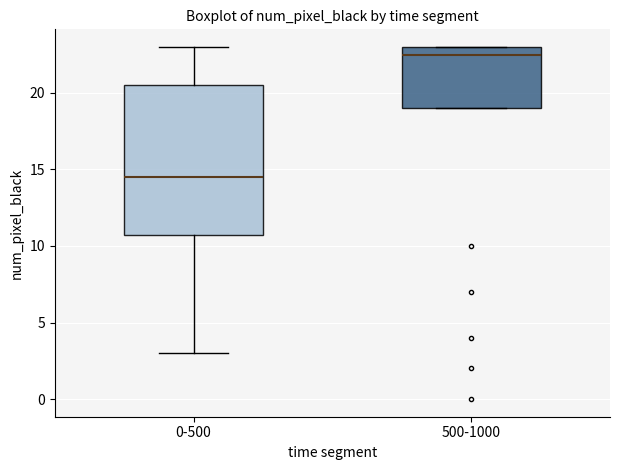

Which box has the lowest median line?

0-500